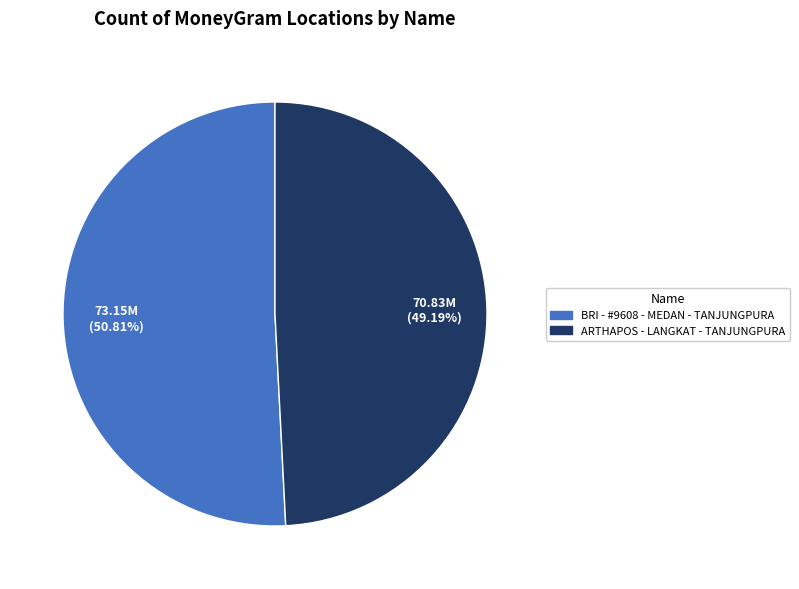

To the nearest percent, what portion does BRI - #9608 - MEDAN - TANJUNGPURA represent?

51%